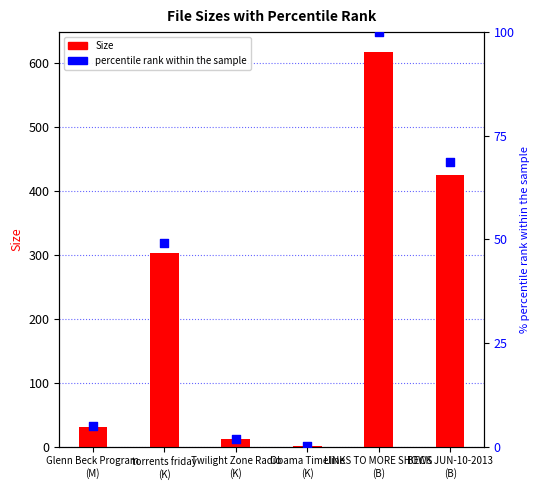

Which series has the largest total across all categories?

Size